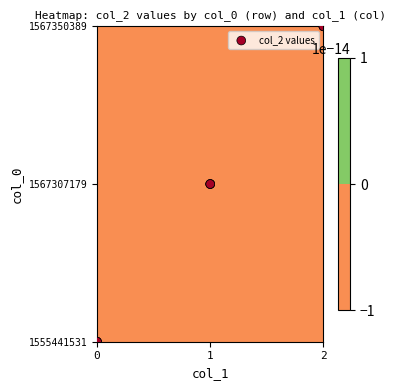

What is the maximum value shown in the chart?

2